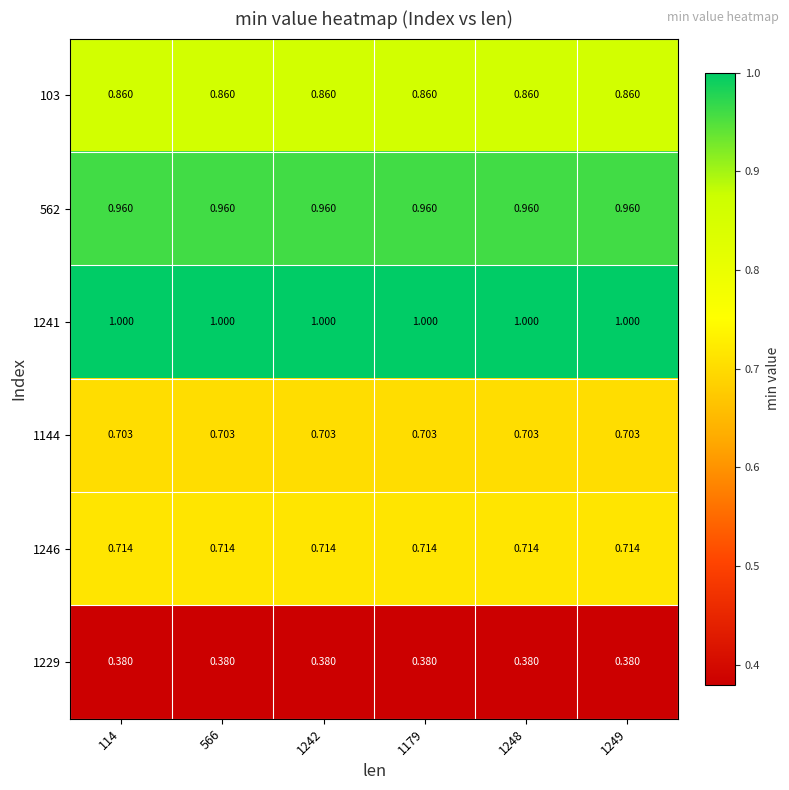

How many series are shown in this chart?

6